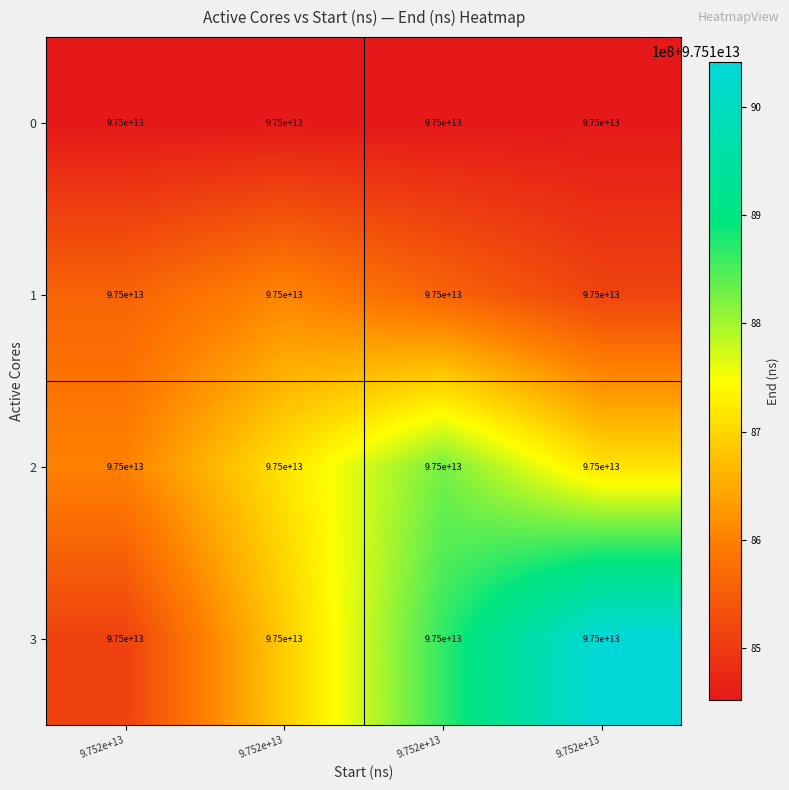

What is the total value across all series at 9.752e+13?

390074124131807.6